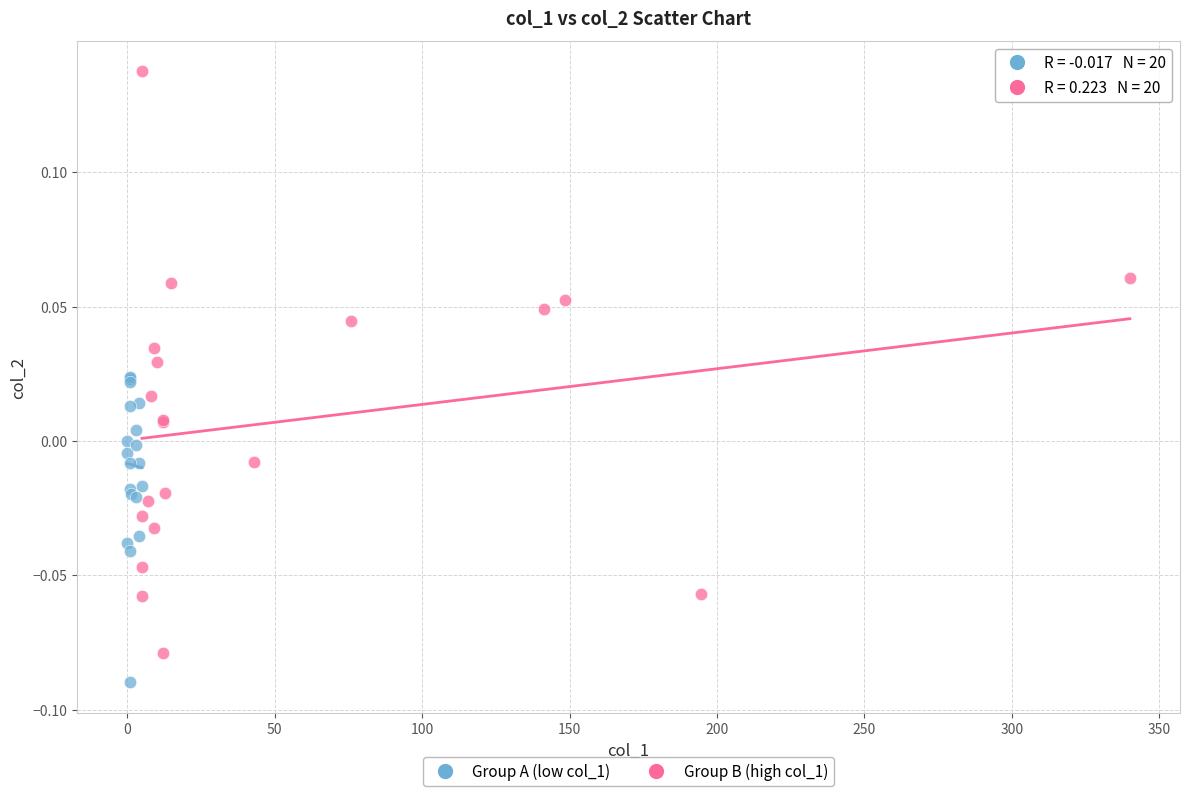

Which series has the largest Y range (max minus min)?

Group B (high col_1)